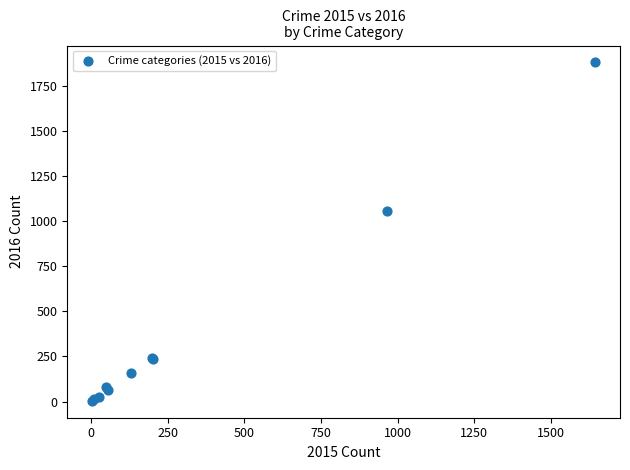

What Y value in the scatter plot is closest to 941?

1057